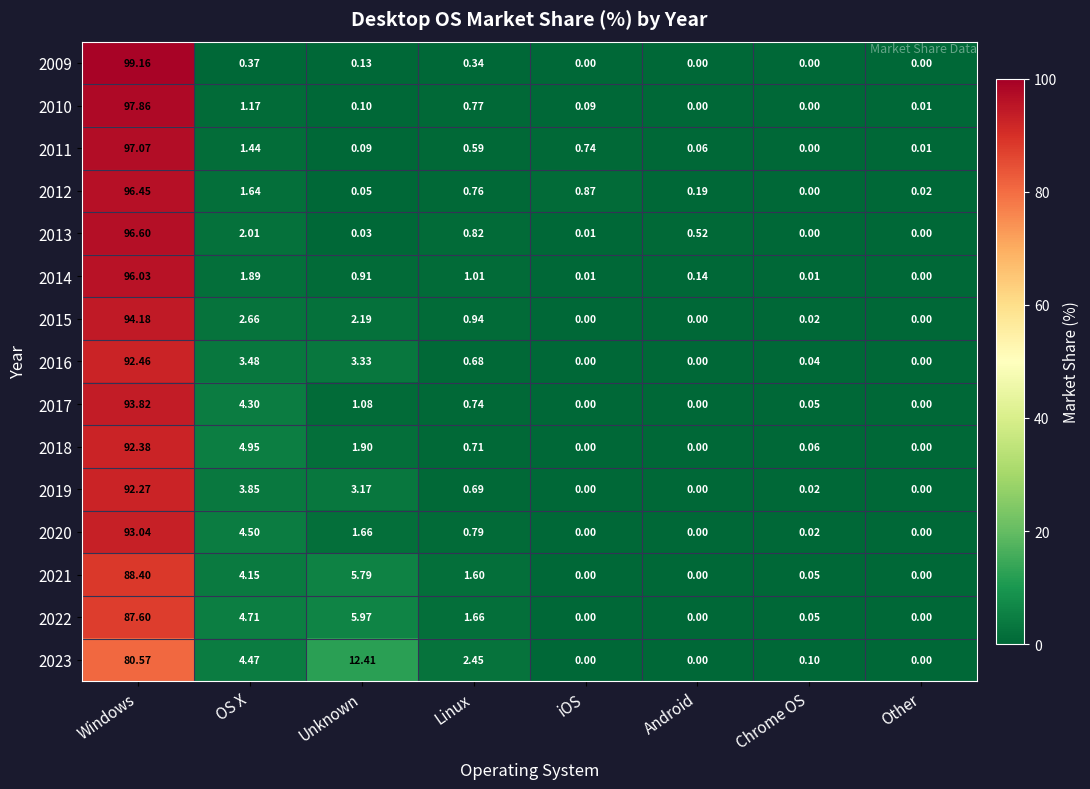

Which series changed the most between Linux and Other?

2023